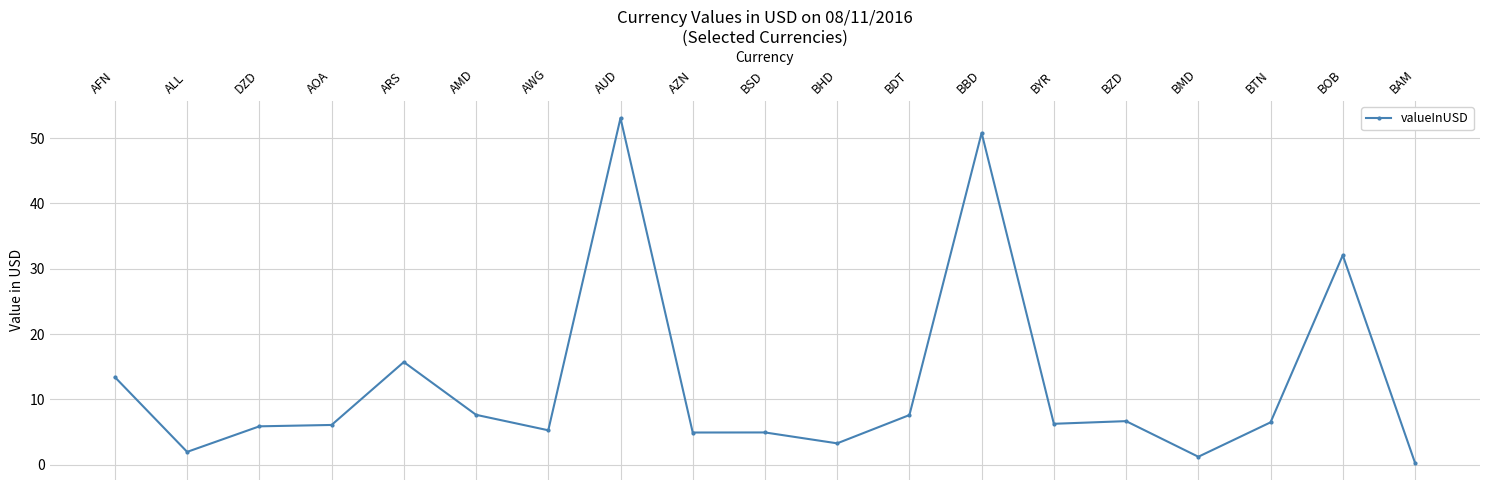

True or false: there are more than 2 points higher than both neighbors.

True